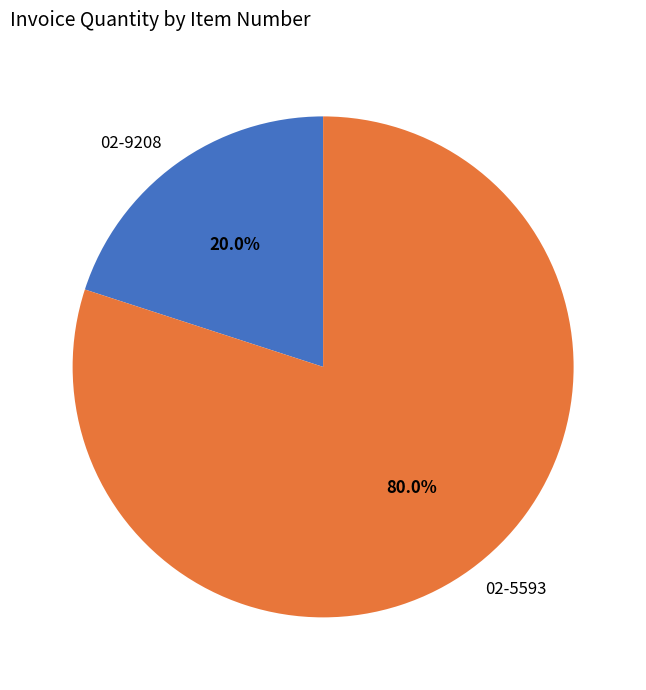

How much of the chart is everything except 02-9208?

80.0%